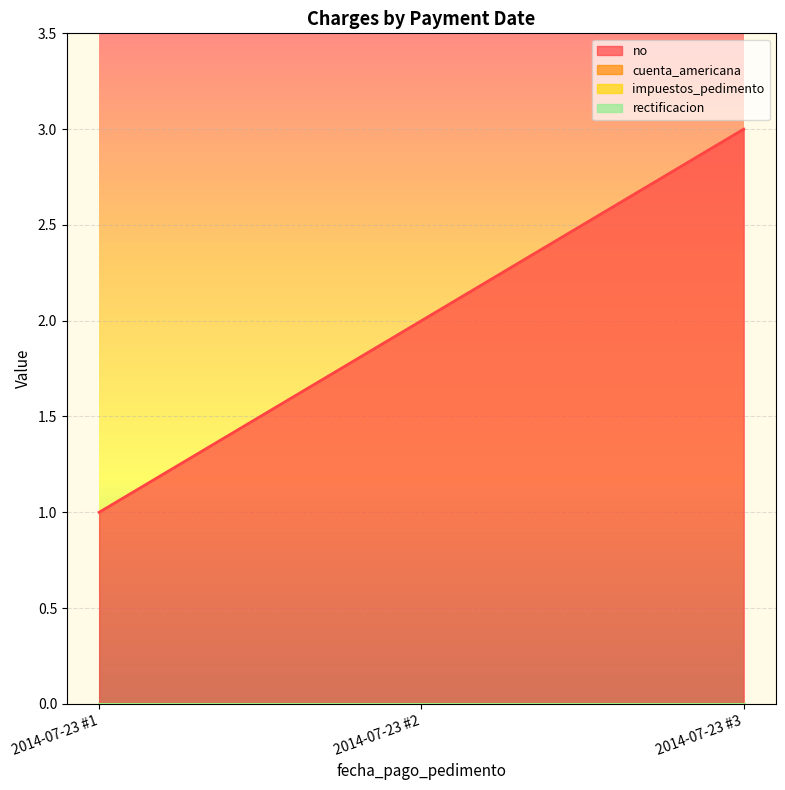

True or false: no has a value of 1 at 2014-07-23 #3.

False